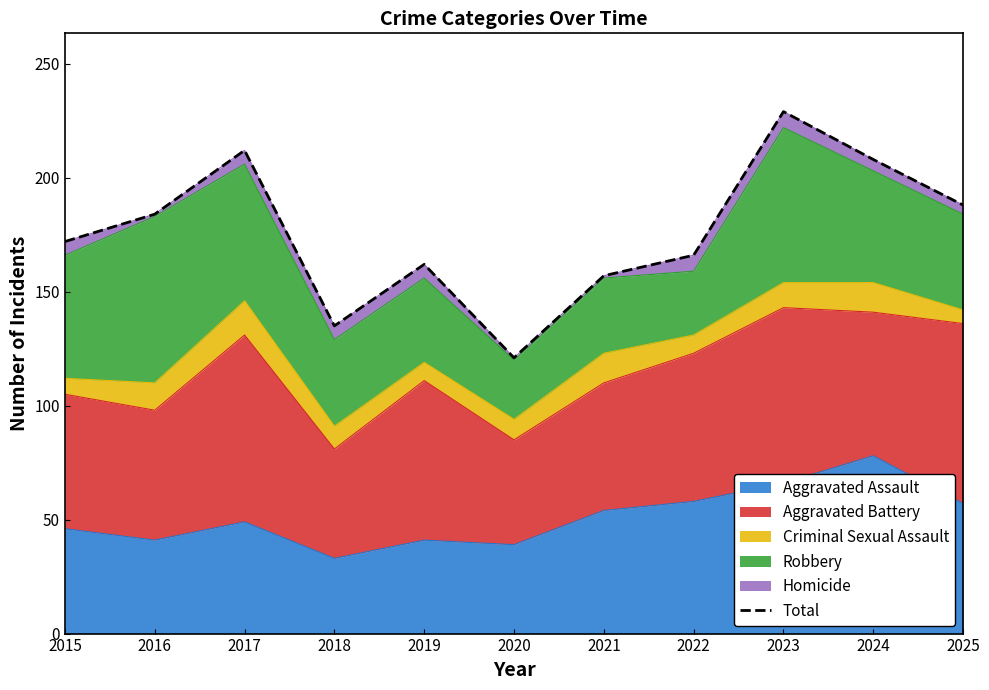

True or false: there are more than 1 points higher than both neighbors.

True